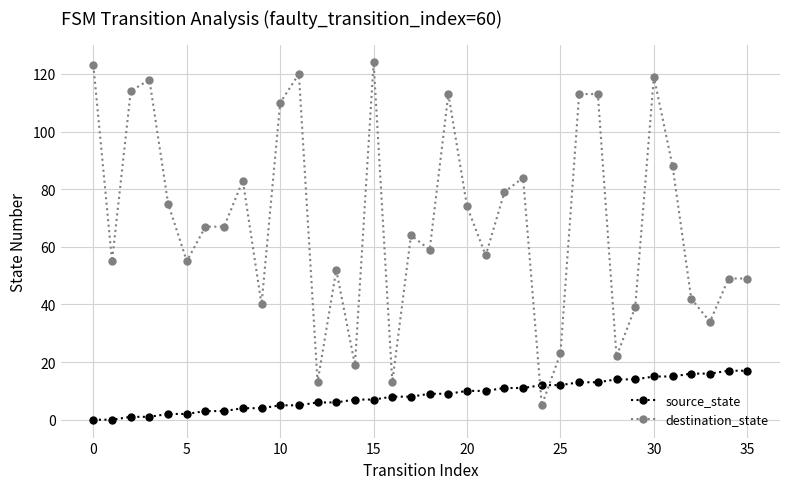

List the series in order of their peak value, lowest first.

source_state, destination_state